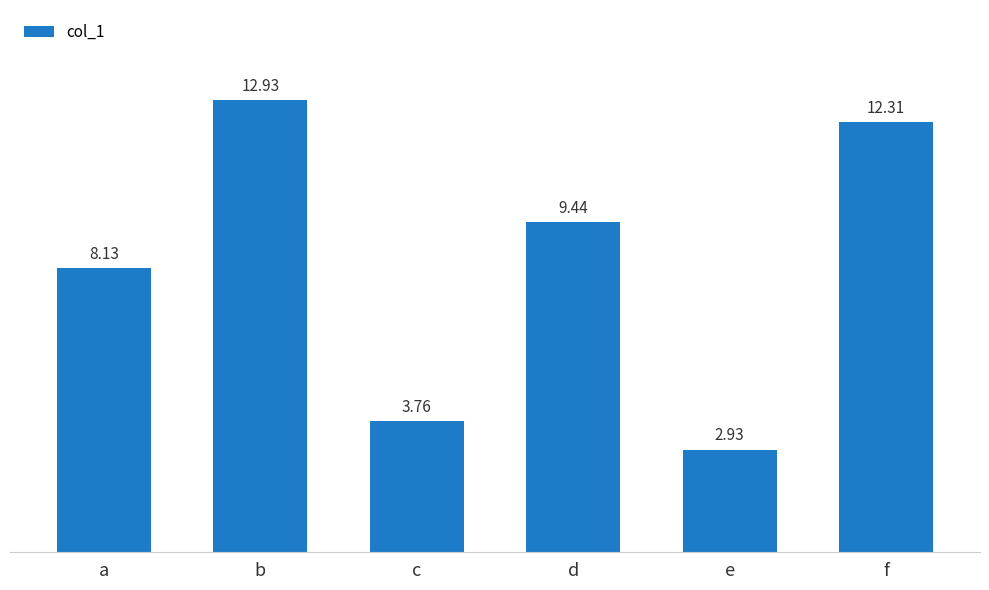

Where does the data first go above 9?

b